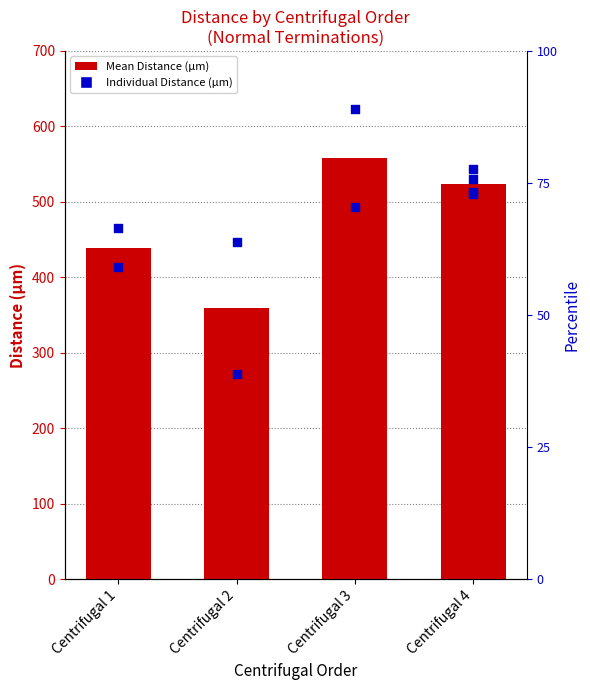

What is the change in value from Centrifugal 2 to Centrifugal 3?

+199.3